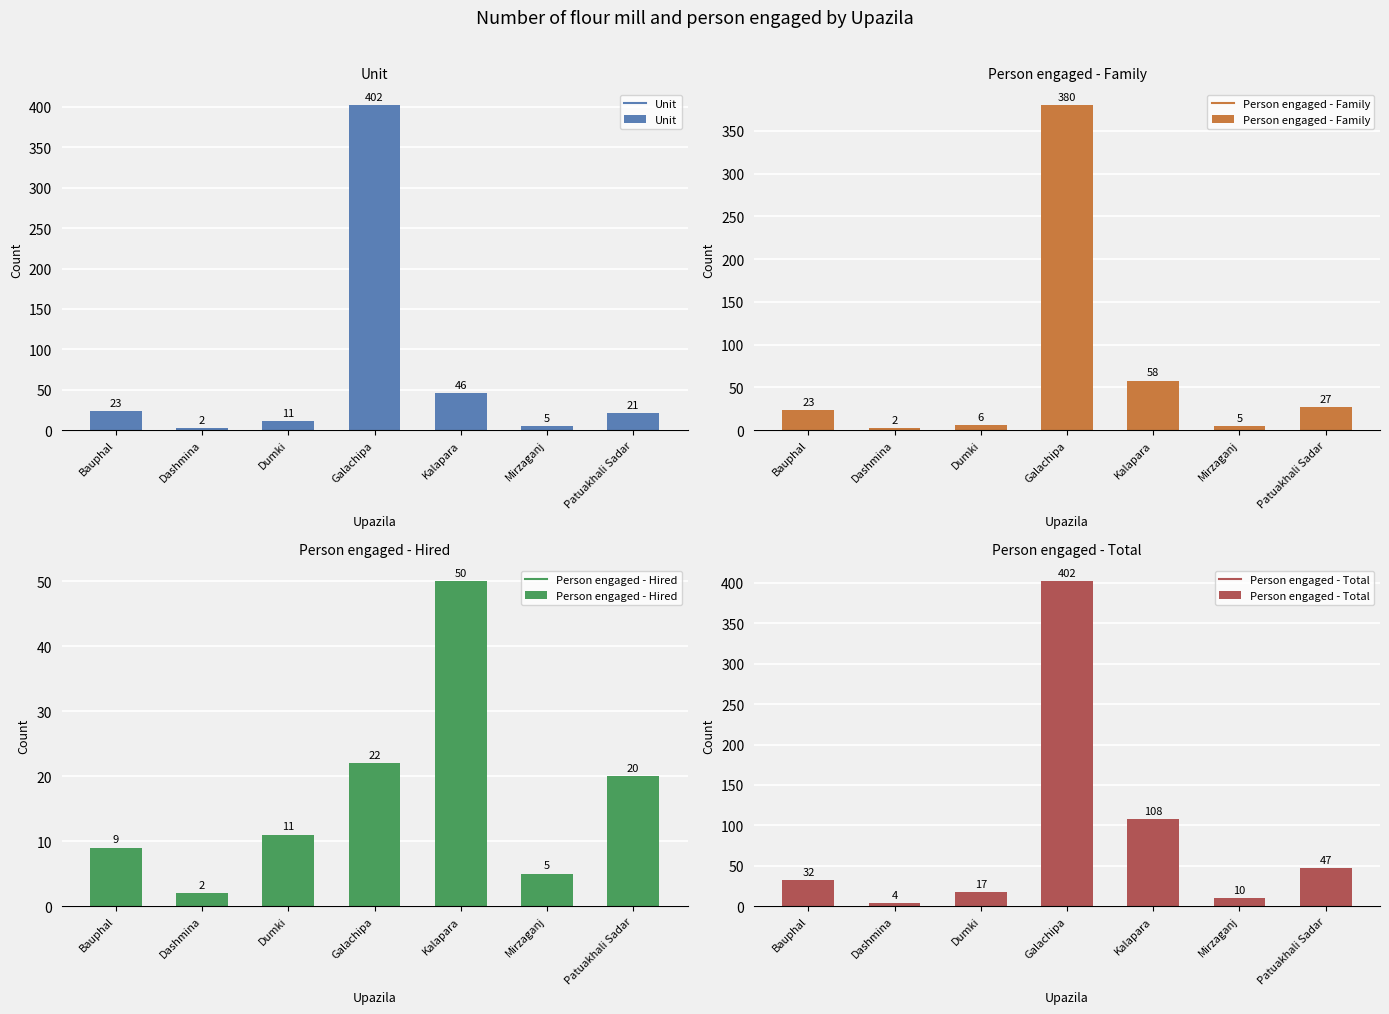

What is the total value across all series at Dumki?

45